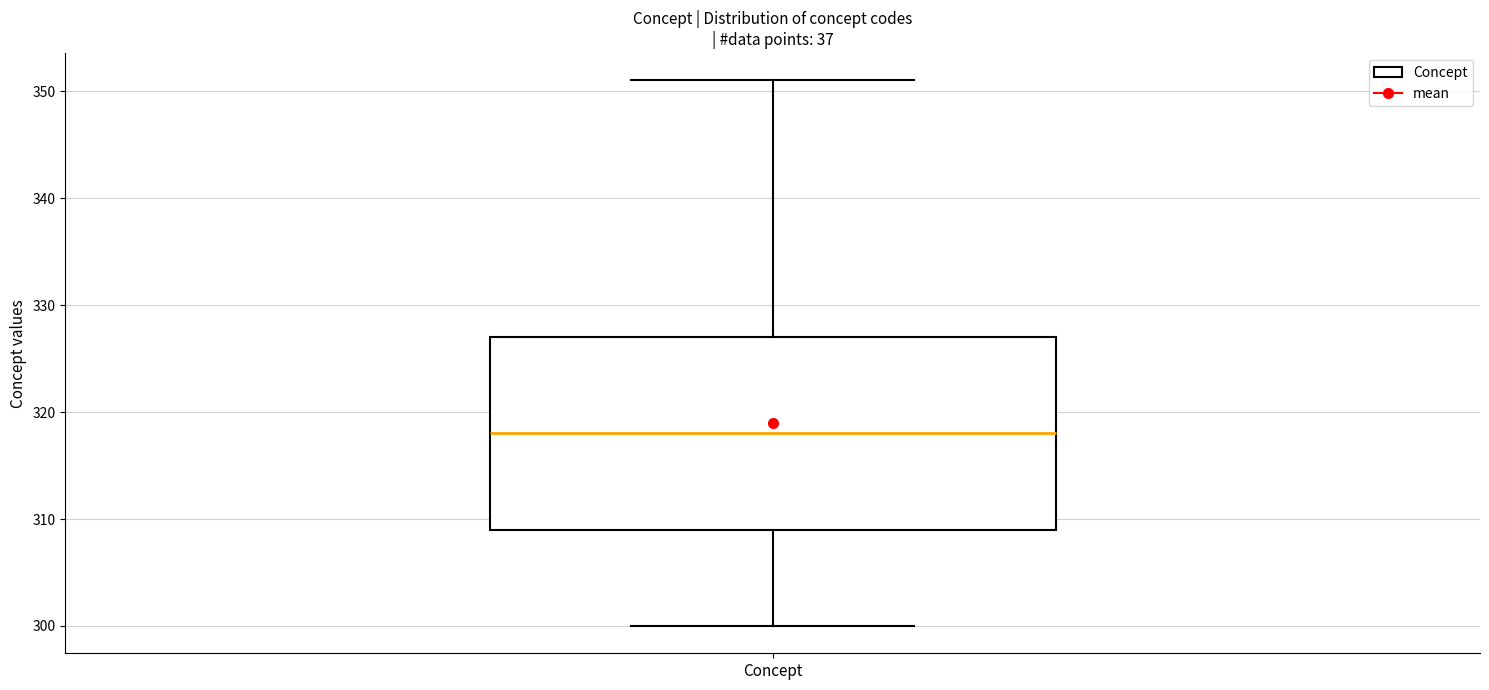

Read this box plot against the y-axis: the position of the median line, the range covered by the box, and the ends of both whiskers. The values are not printed on the chart, so give them approximately, as read against the axis.

median 318, box 309 to 327, whiskers 300 to 351